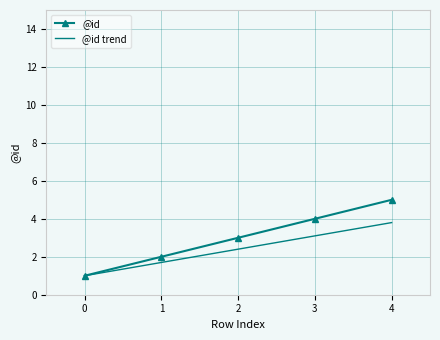

What is the total value across all series at 3?

7.1